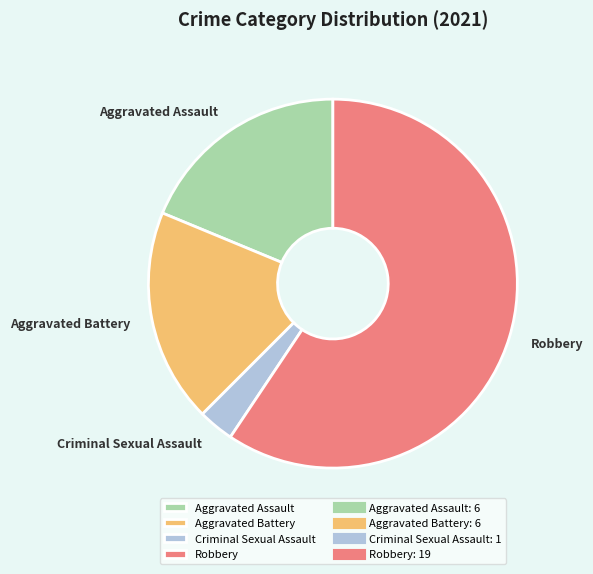

Approximately how many times larger is the value at Robbery compared to Aggravated Battery?

3.2